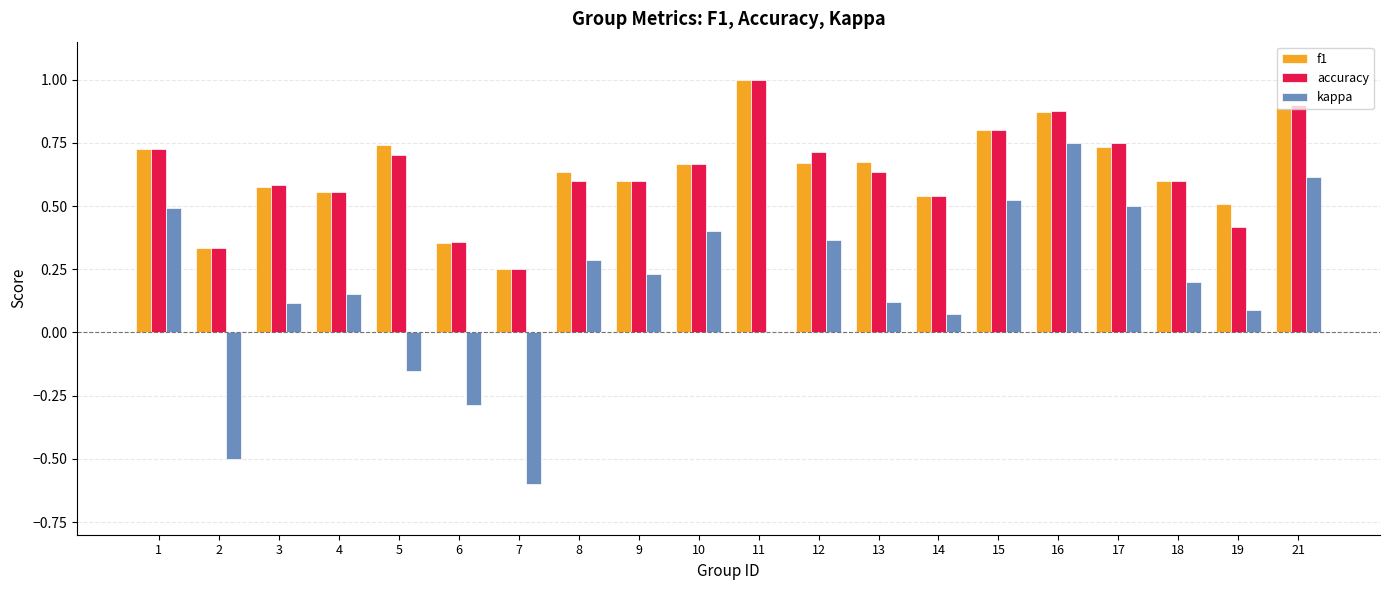

Count the number of data series in this chart.

3